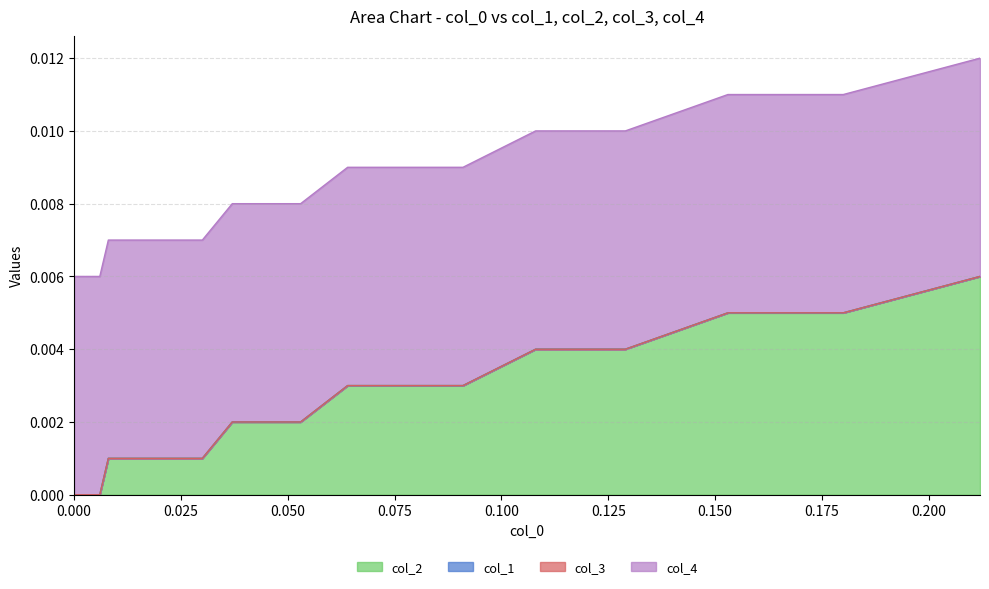

True or false: col_2 has a value of 0.0 at 9.

True